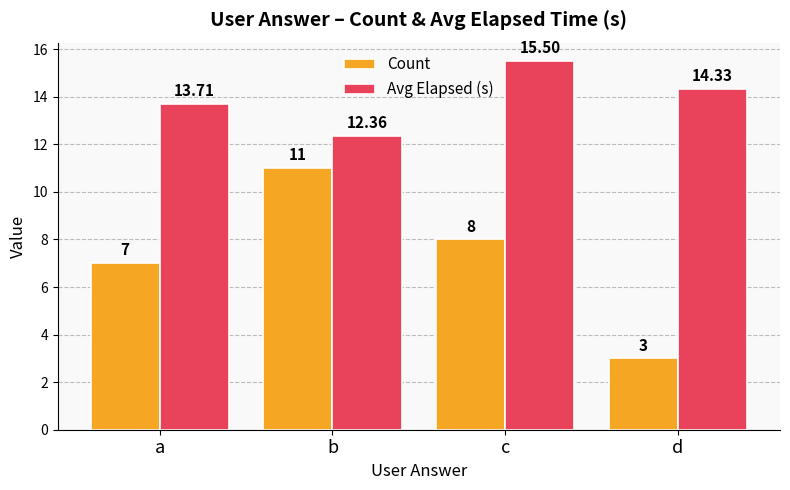

At which label is Count closest to 7?

a